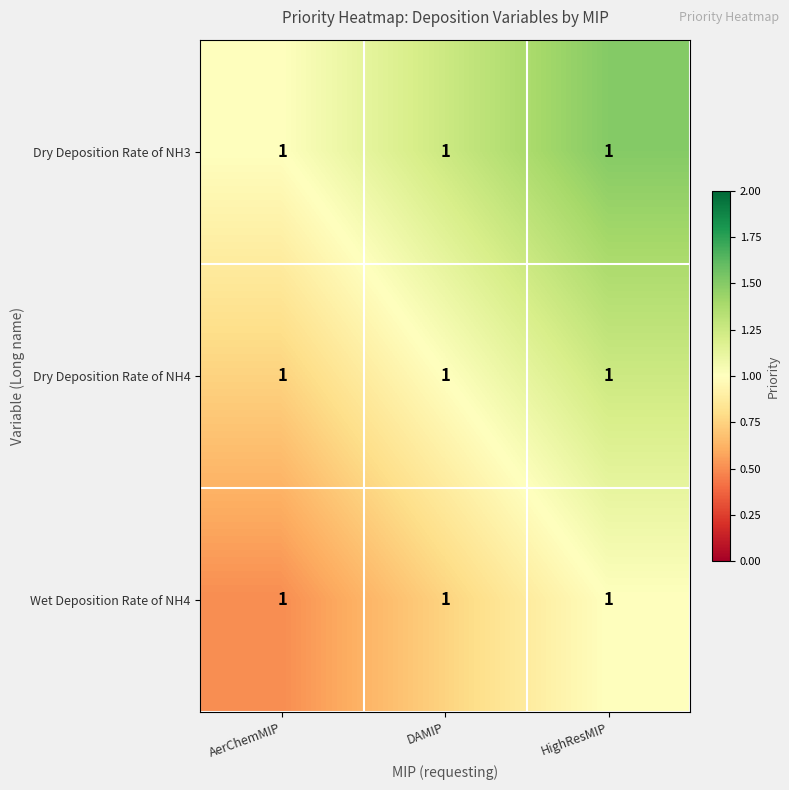

Which has a higher value, HighResMIP or AerChemMIP?

HighResMIP